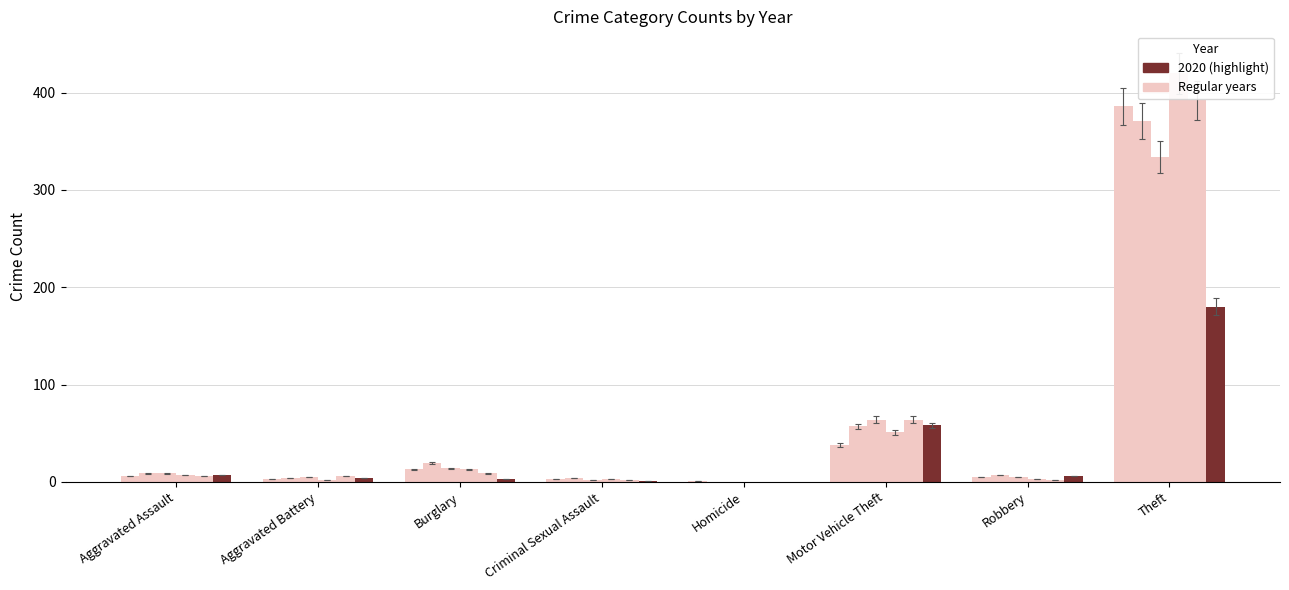

Count the number of categories in the chart.

8